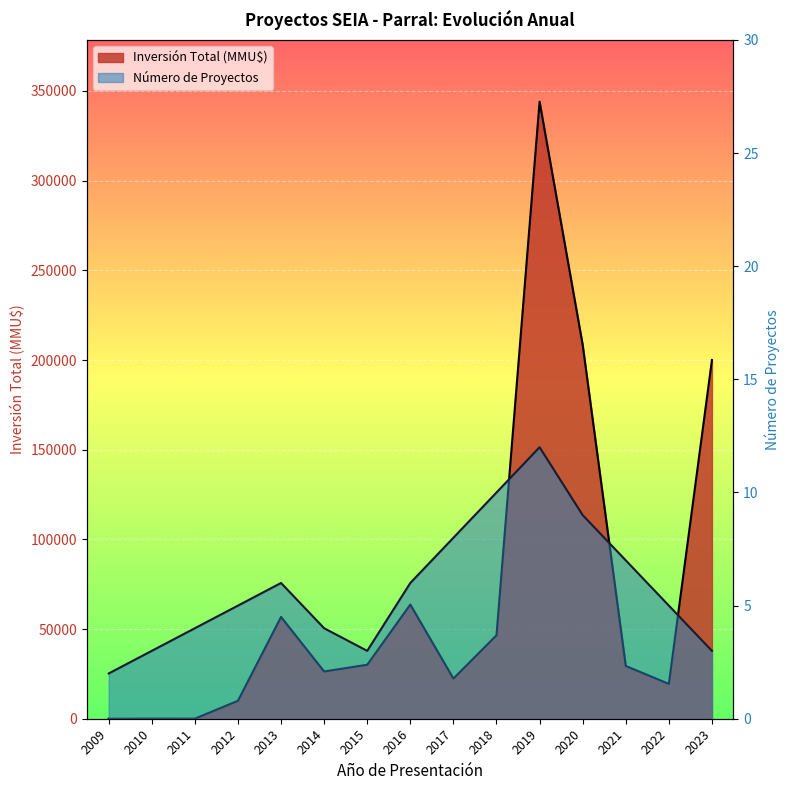

Reading left to right, extract all data points from this chart.

Número de Proyectos: 2	3	4	5	6	4	3	6	8	10	12	9	7	5	3
Inversión Total (MMU$): 10	37	42	10000	56750	26350	30100	63656	22400	46540	344020	208500	29425	19425	200000